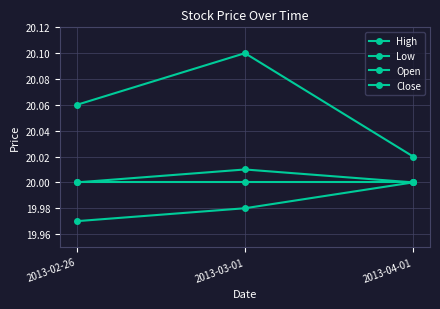

Does the chart have visible grid lines?

Yes